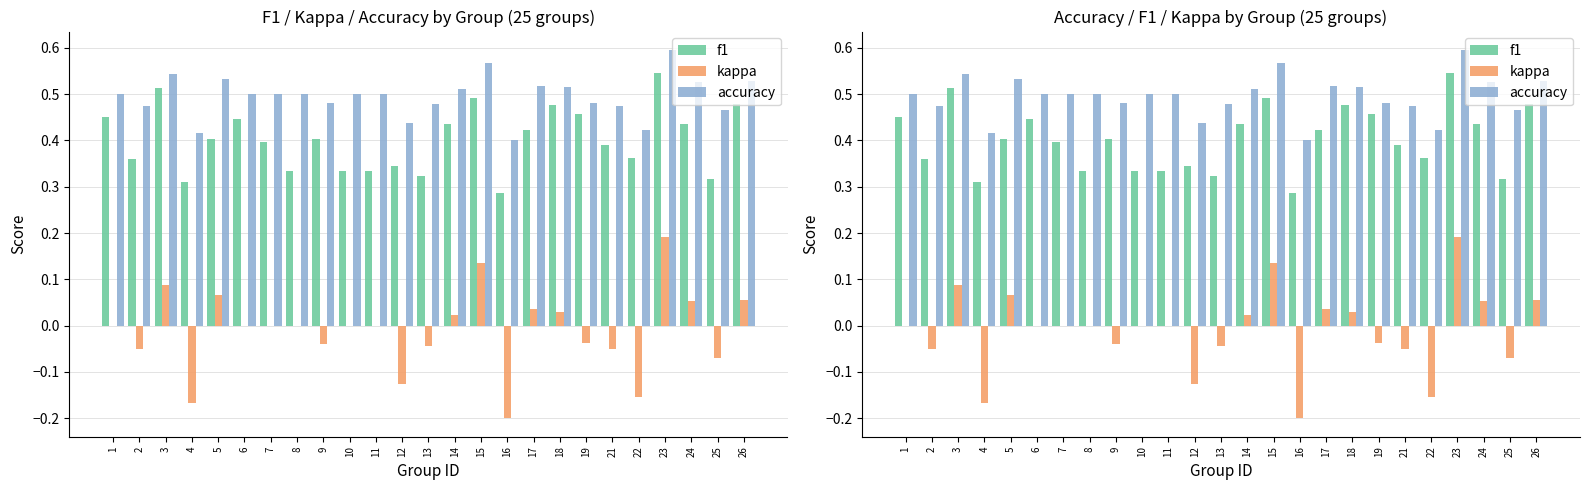

Rank the series by their average value, from lowest to highest.

kappa, f1, accuracy